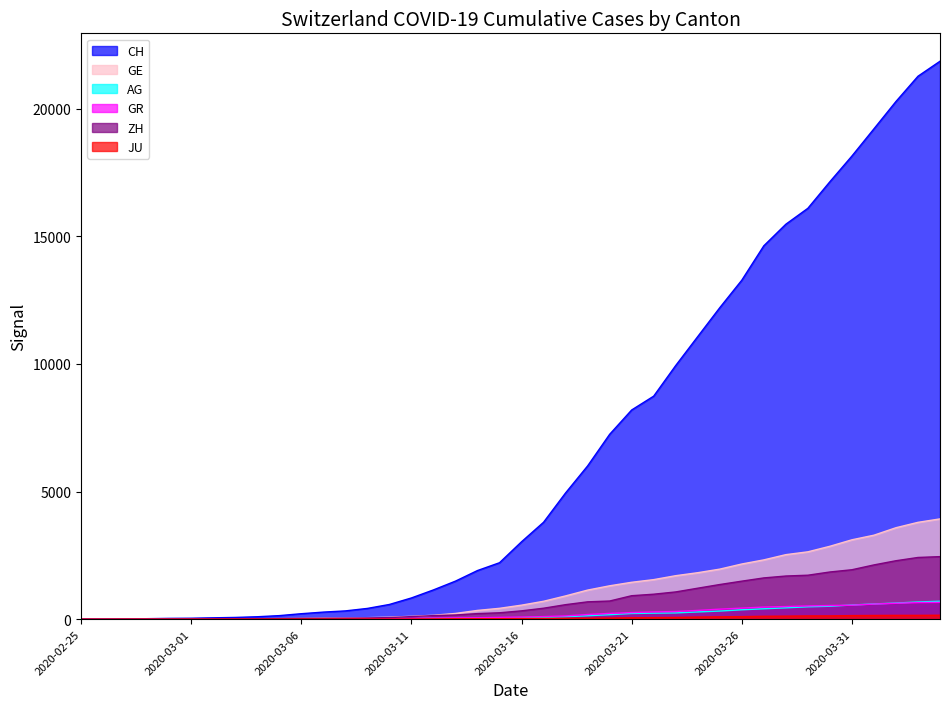

Where is AG nearest to the value 351?

2020-03-26